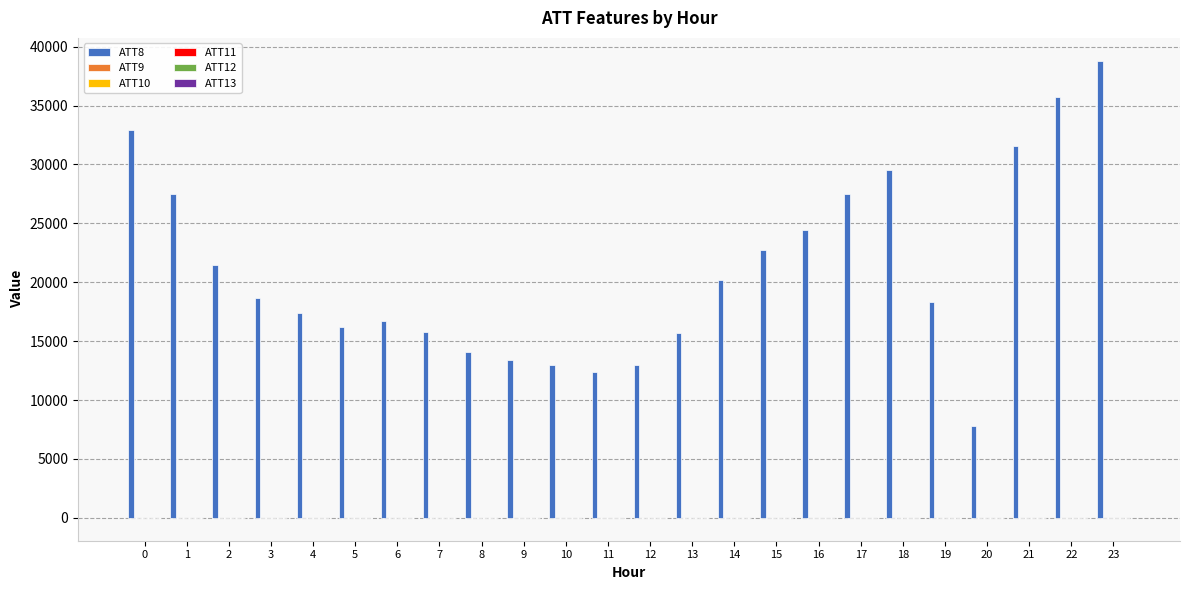

Which series has the largest range (max minus min)?

ATT8